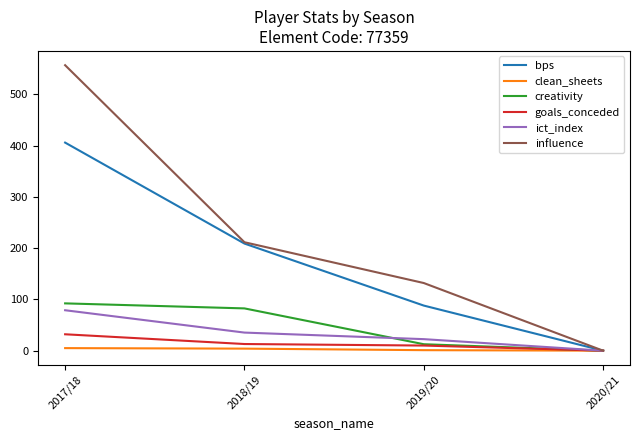

At 2017/18, list the series in order from largest to smallest.

influence, bps, creativity, ict_index, goals_conceded, clean_sheets